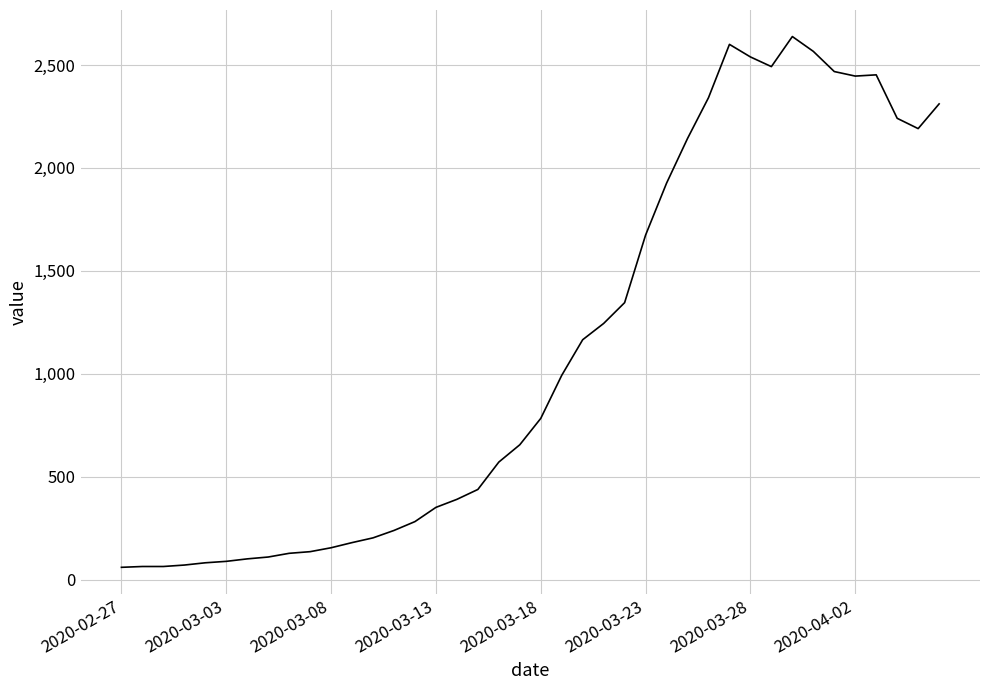

What is the difference between the maximum and minimum values?

2577